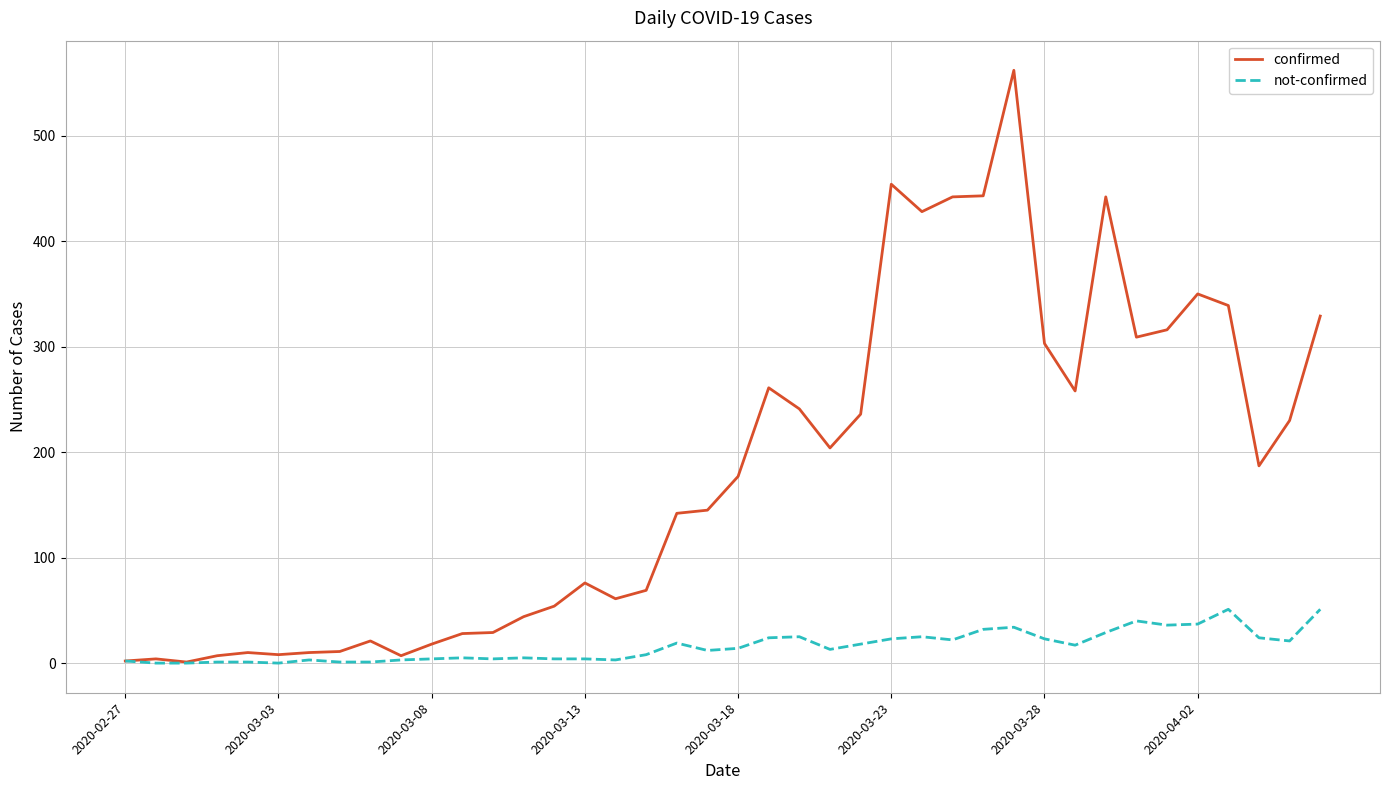

List the series in order of their peak value, lowest first.

not-confirmed, confirmed